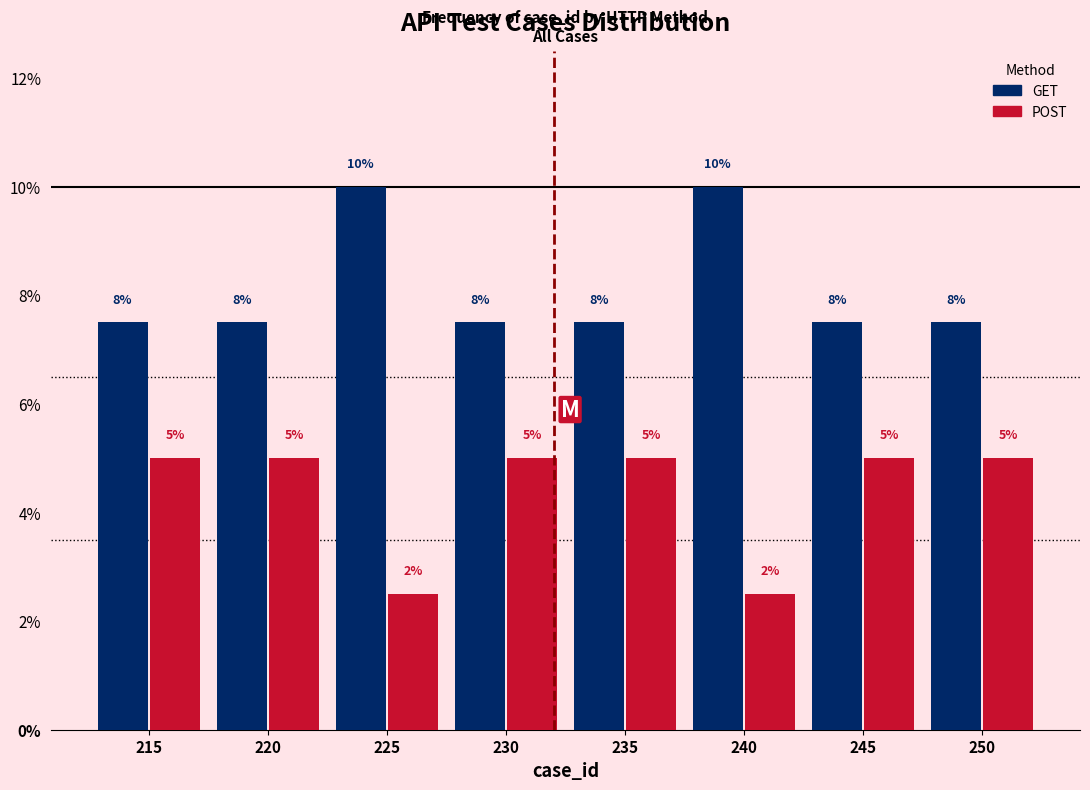

At how many categories does at least one series exceed 5?

8